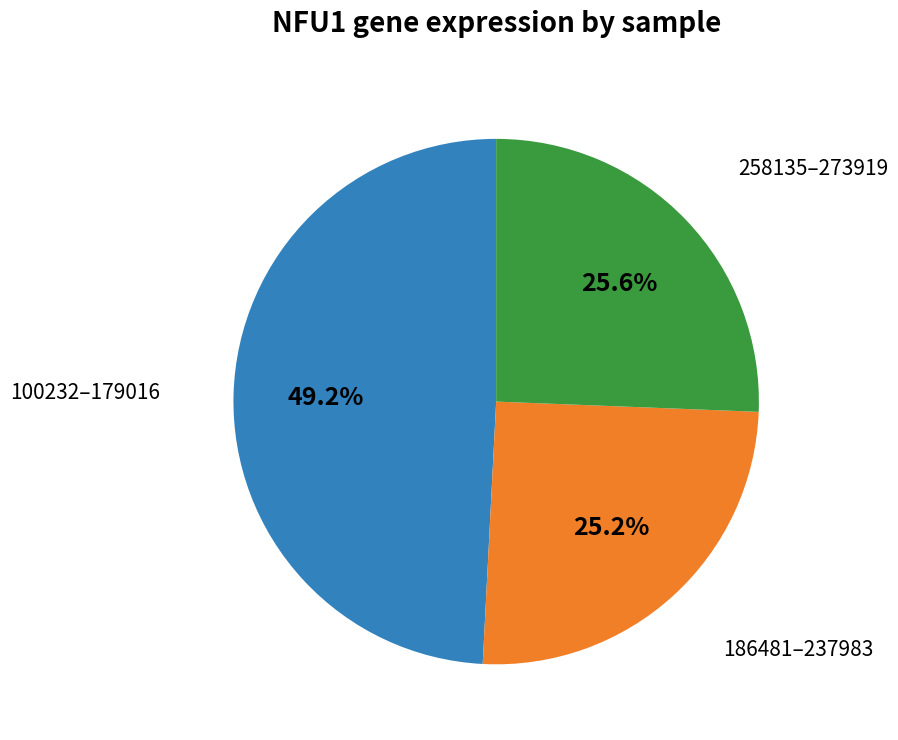

What portion of the pie excludes 186481–237983?

74.8%